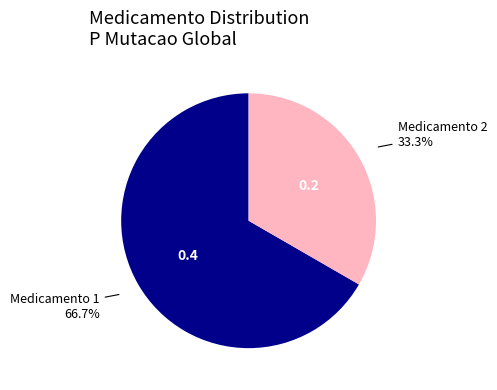

Rank the categories by value from lowest to highest.

Medicamento 2, Medicamento 1